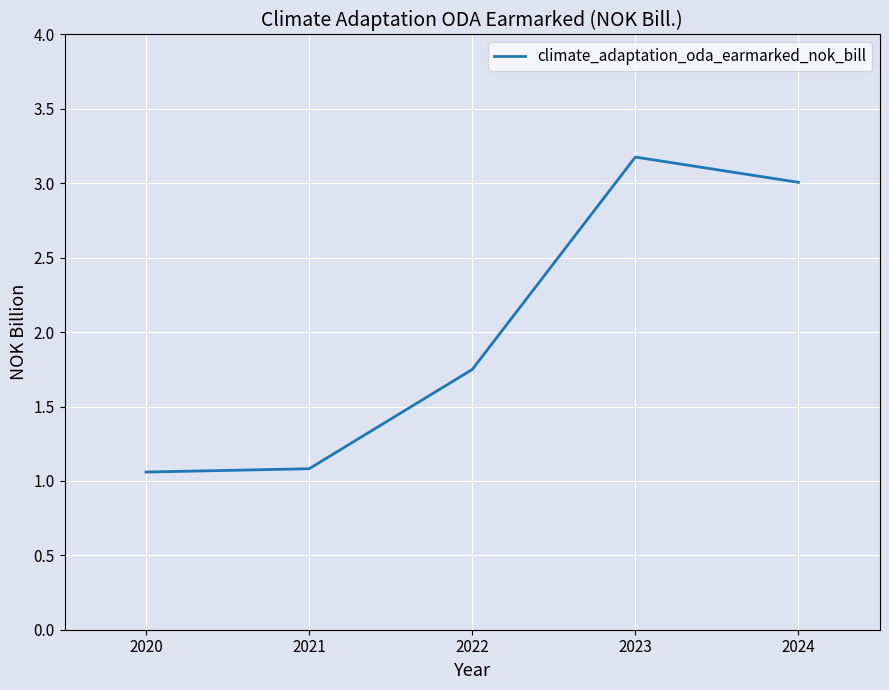

What is the difference between the maximum and minimum values?

2.1